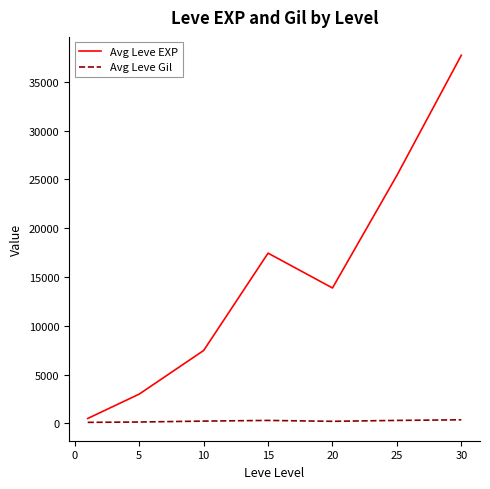

True or false: Avg Leve EXP and Avg Leve Gil cross at least once.

False